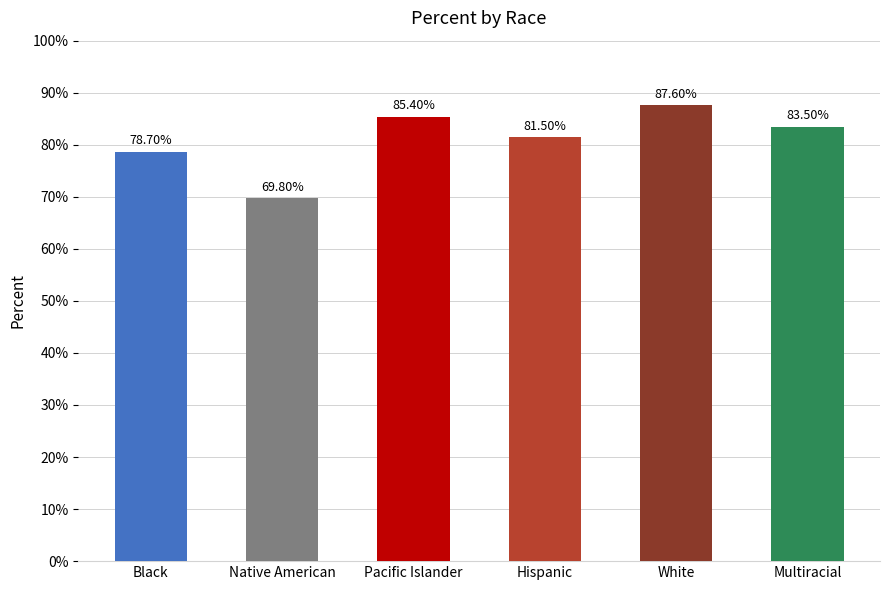

What is the difference between the maximum and second lowest values?

8.9